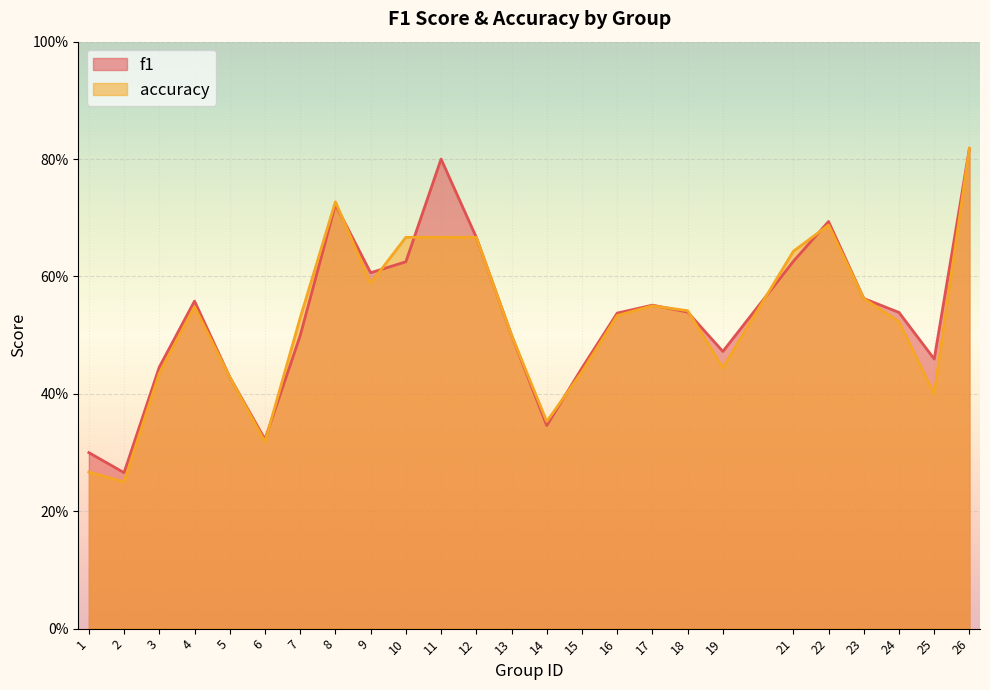

At how many categories does at least one series exceed 0?

25